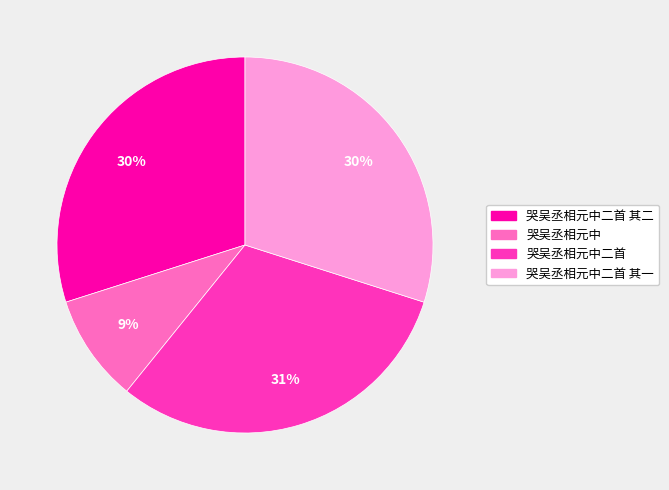

To the nearest percent, what is the difference between the largest and smallest slice percentages?

22%